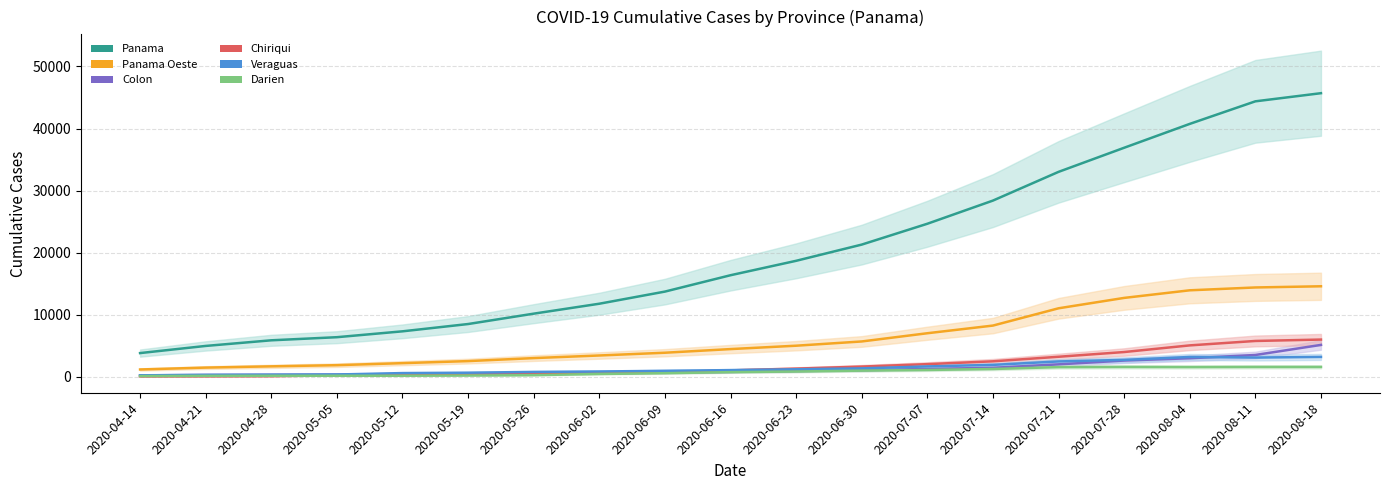

What is the total value across all series at 2020-04-14?

5839